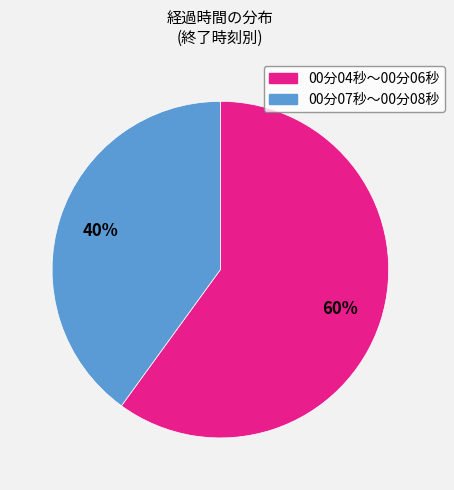

What percentage is the 00分07秒〜00分08秒 slice, to the nearest percent?

40%